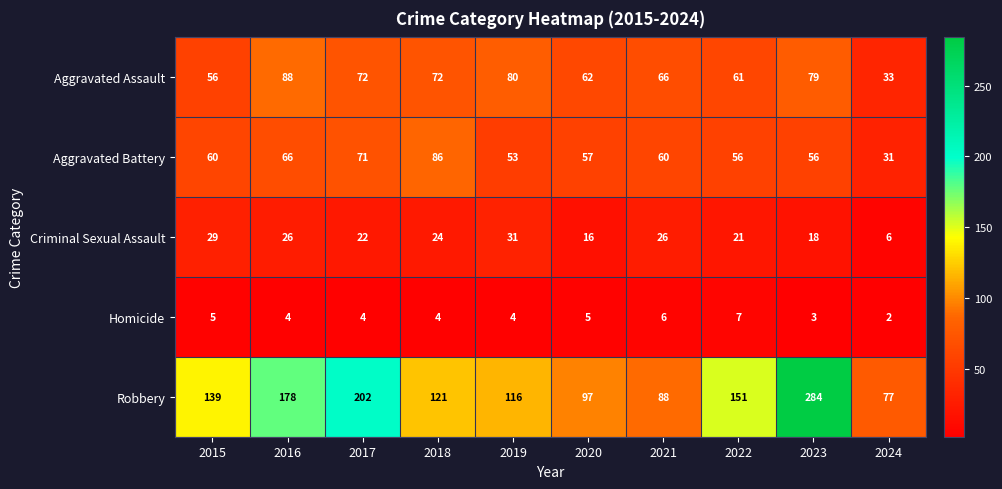

Between 2015 and 2016, which series saw the biggest shift?

Robbery